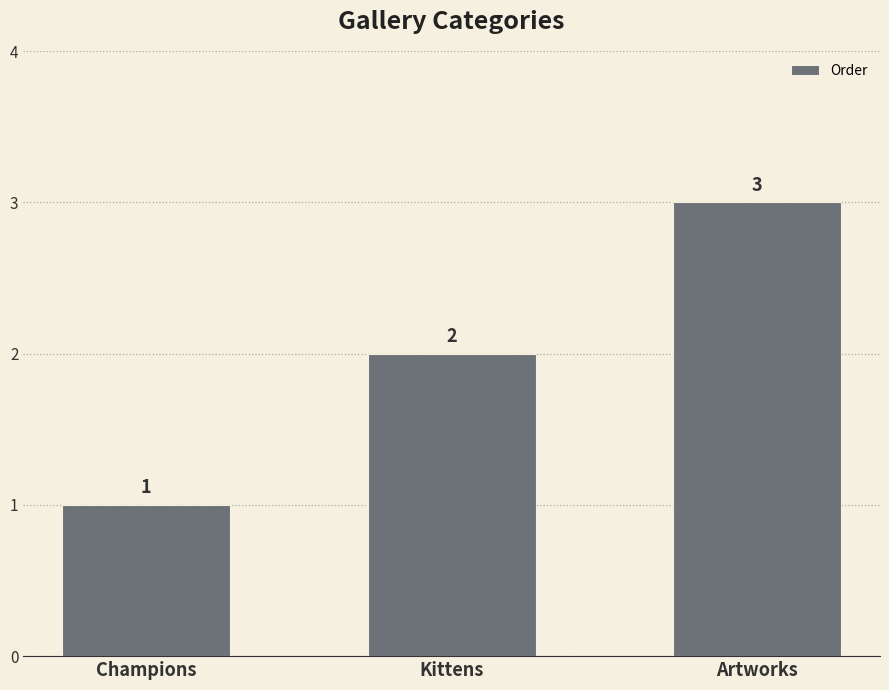

Which category has the lowest value across all series?

Champions